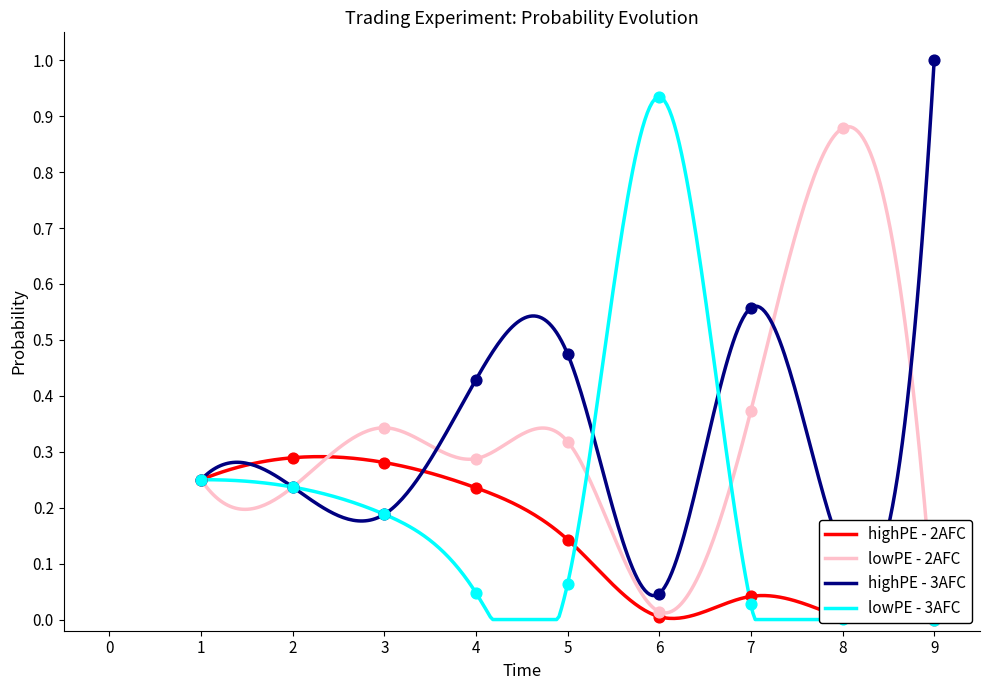

Is the value of p4 at 8 greater than the value of p1 at 7?

No